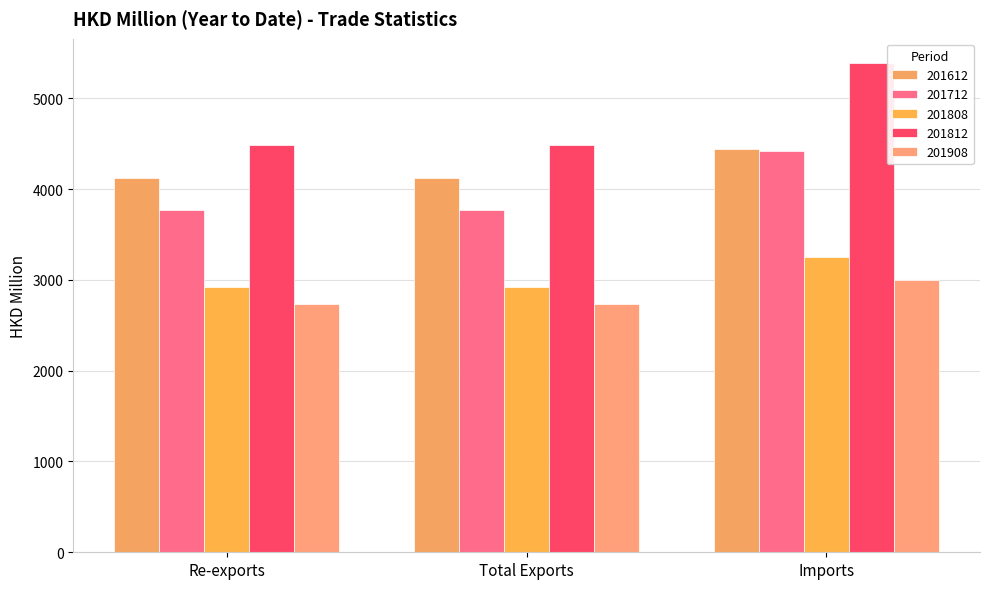

Which series has the largest total across all categories?

201812